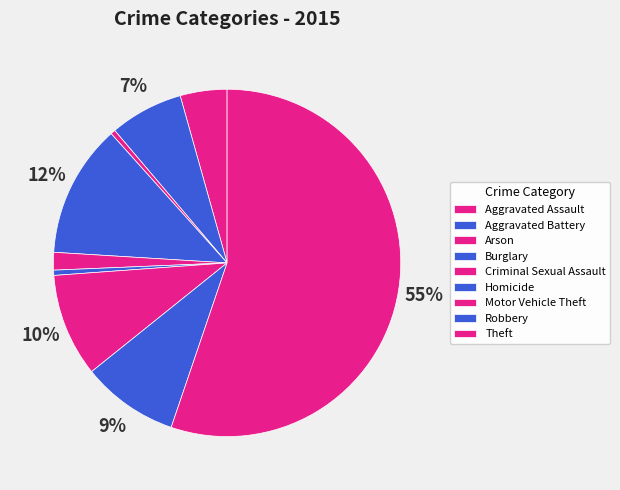

To the nearest percent, what is the average slice percentage?

11%